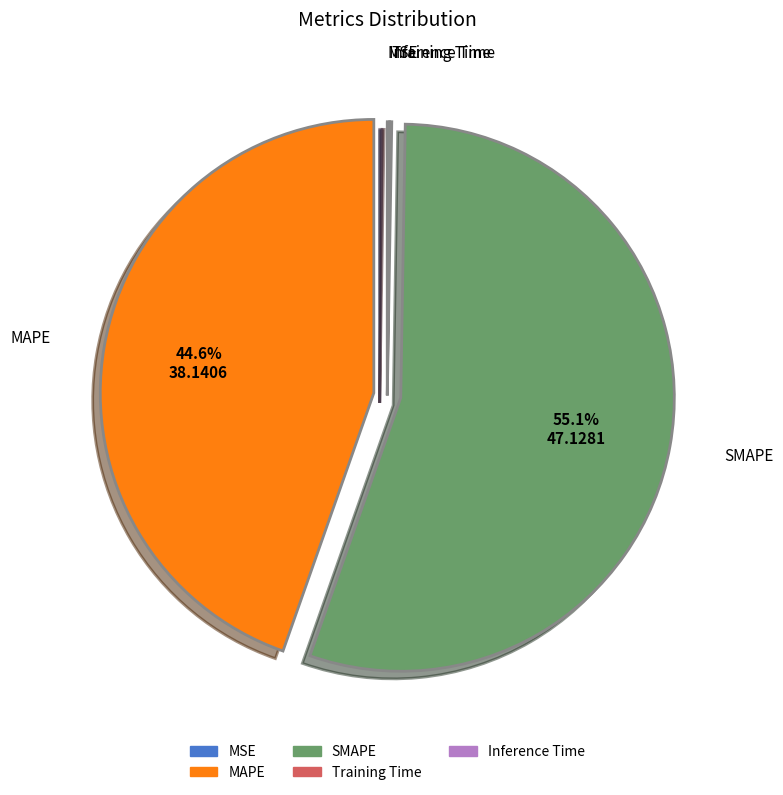

Does SMAPE account for over 50% of the chart?

Yes